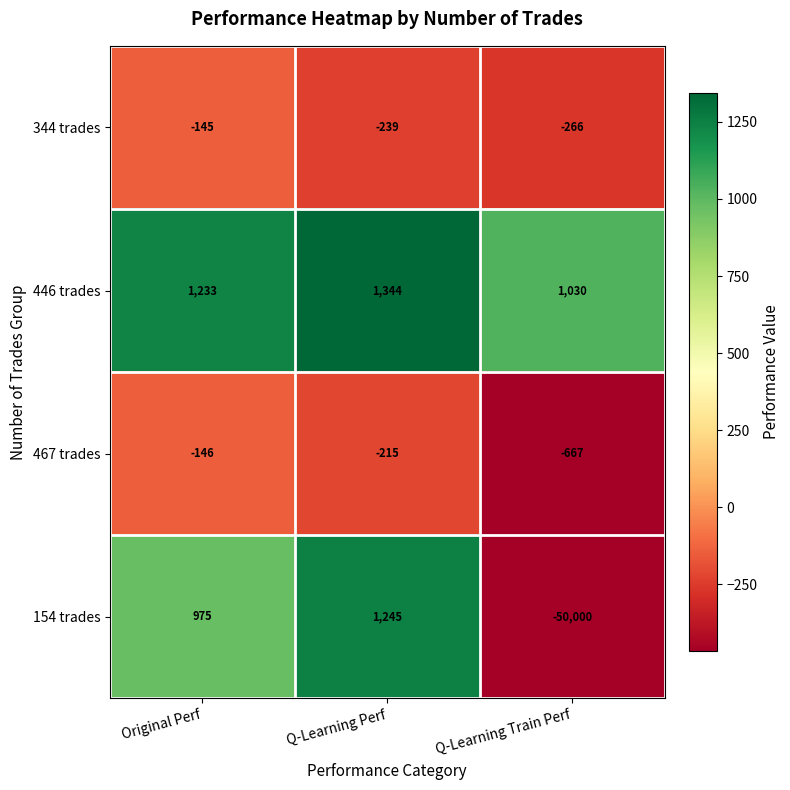

Count the number of data series in this chart.

4